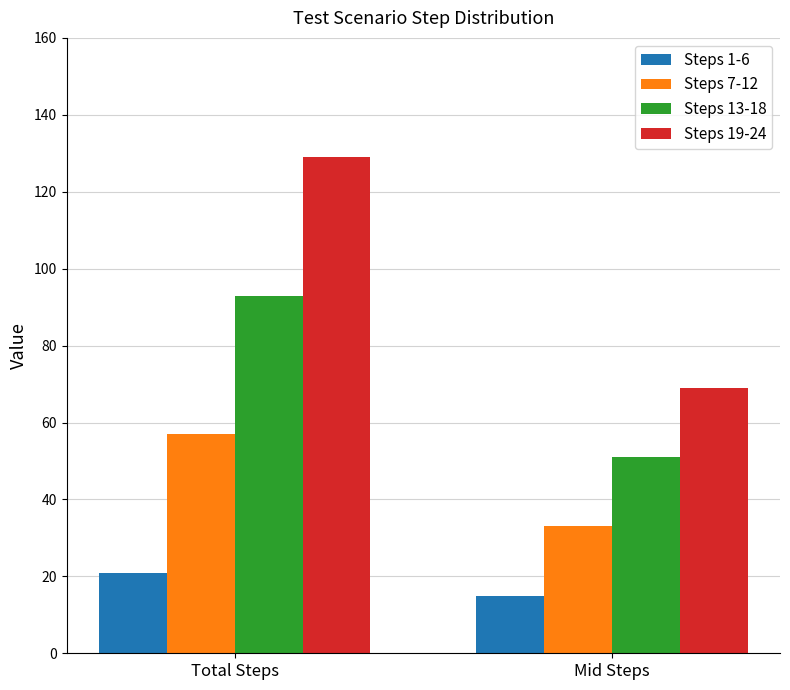

Rank the categories by Steps 1-6 value from highest to lowest.

Total Steps, Mid Steps